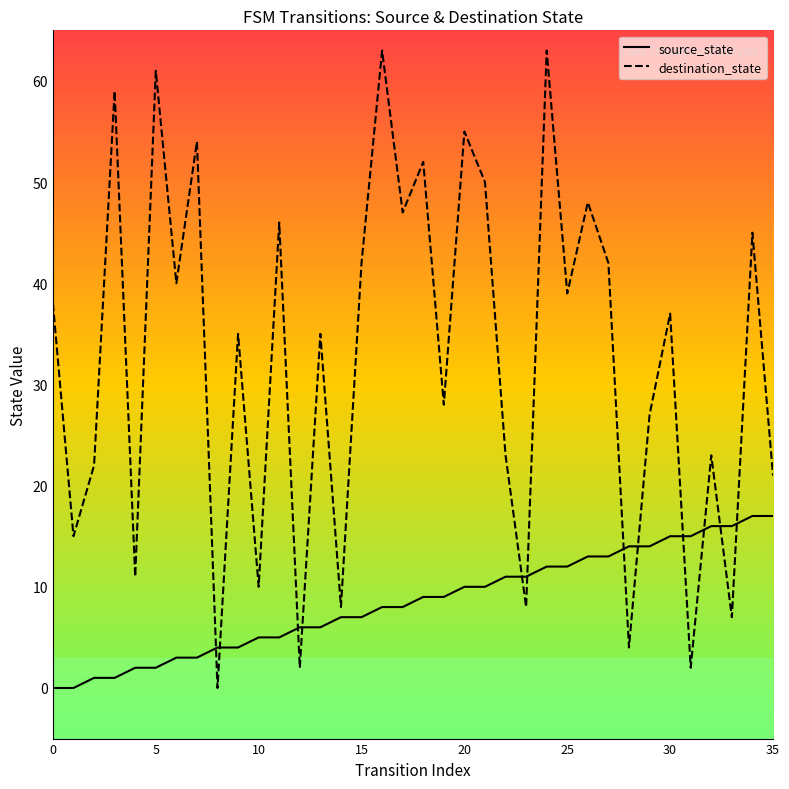

Is it true that the value at 2 is 0?

False